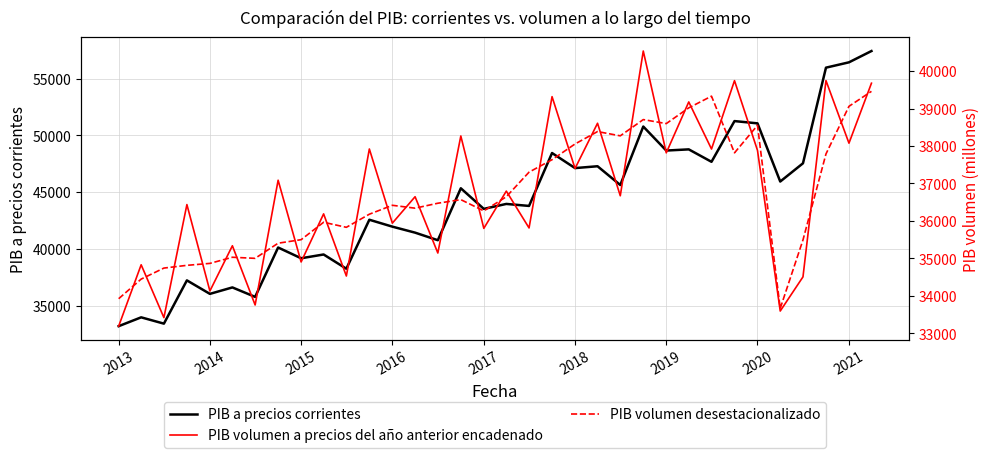

Reading right to left, extract all data points from this chart.

PIB a precios corrientes: 57427	56433	55963	47546	45941	51062	51261	47677	48772	48668	50781	45635	47287	47124	48450	43794	43970	43535	45347	40776	41443	41971	42578	38266	39521	39188	40135	35789	36622	36054	37242	33434	33989	33211
PIB volumen a precios del año anterior encadenado: 39677	38076	39747	34507	33595	37884	39745	37920	39177	37818	40536	36672	38608	37401	39318	35813	36797	35802	38268	35144	36647	35941	37921	34530	36189	34905	37087	33757	35338	34130	36437	33419	34830	33191
PIB volumen desestacionalizado: 39460	39060	37788	35493	33665	38552	37818	39331	39019	38599	38706	38272	38386	38055	37635	37303	36646	36268	36569	36473	36341	36418	36180	35830	35965	35500	35406	35002	35031	34867	34815	34742	34448	33924